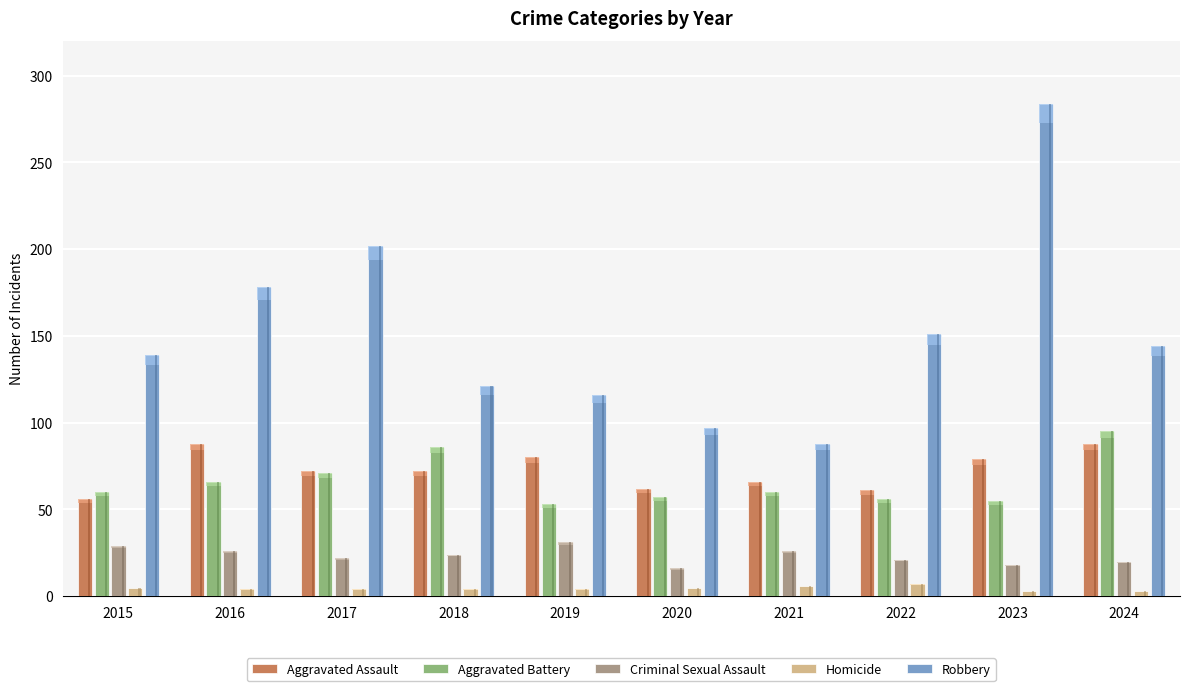

Which series changed the most between 2018 and 2019?

Aggravated Battery